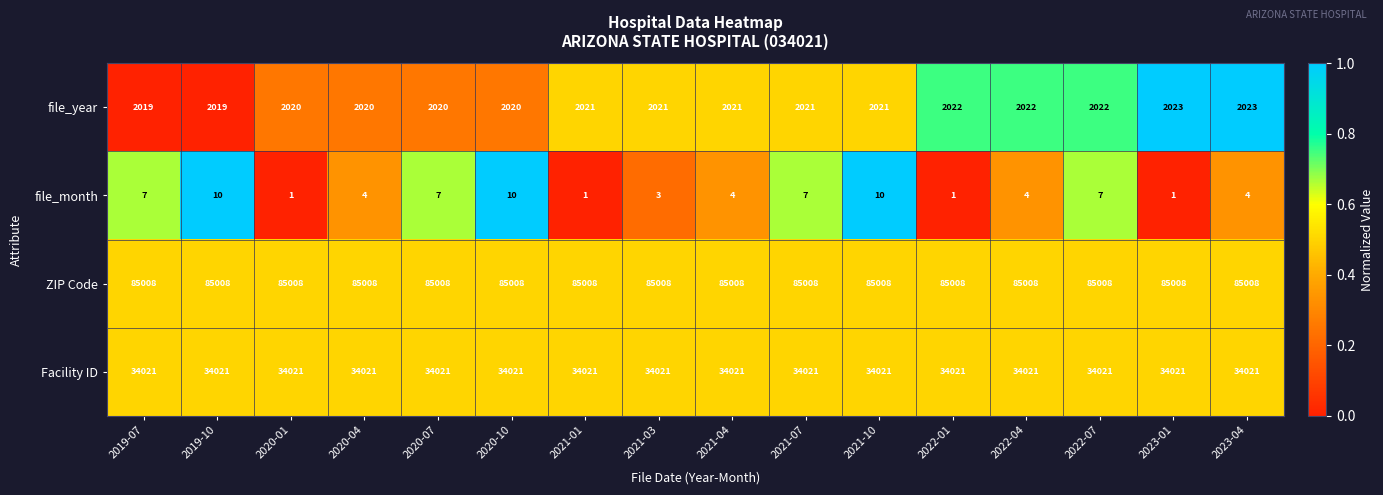

Read the Facility ID value at 2022-04.

34021